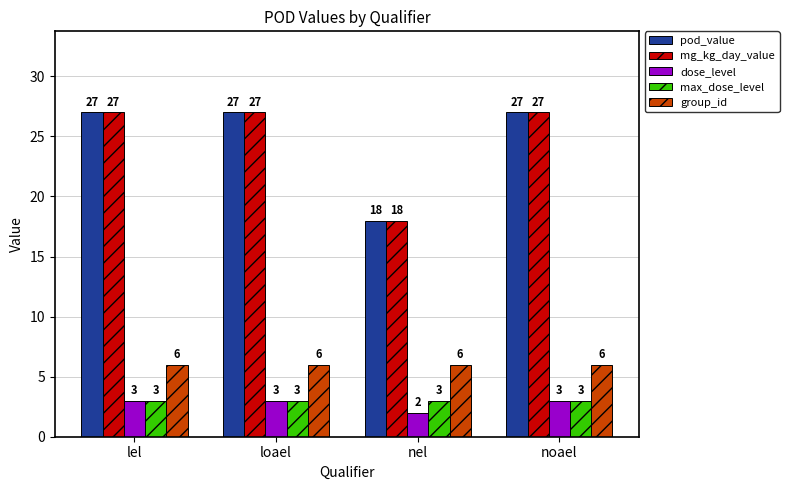

How many groups of bars are there?

4